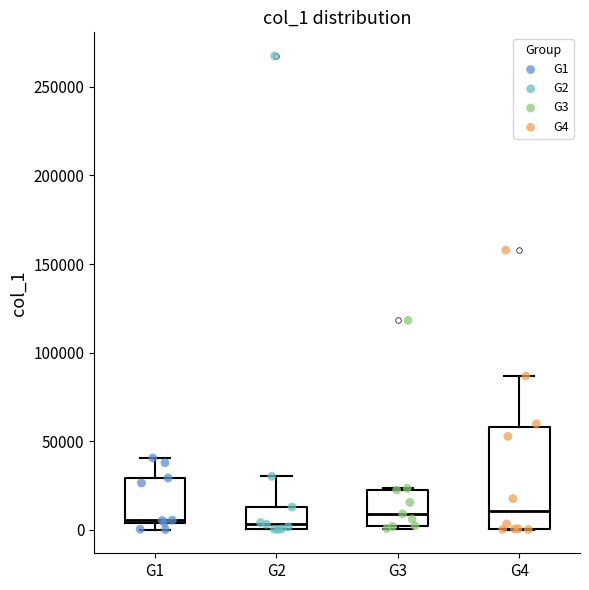

Reading left to right, read every box against the y-axis: the position of its median line, the range the box covers, and the ends of its whiskers. The values are not printed on the chart, so give them approximately, as read against the axis.

G1: median 5000, box 5000 to 30000, whiskers 0 to 40000
G2: median 5000, box 0 to 15000, whiskers 0 to 30000
G3: median 10000, box 0 to 20000, whiskers 0 (just below the box's lower edge) to 25000
G4: median 10000, box 0 to 60000, whiskers 0 to 85000